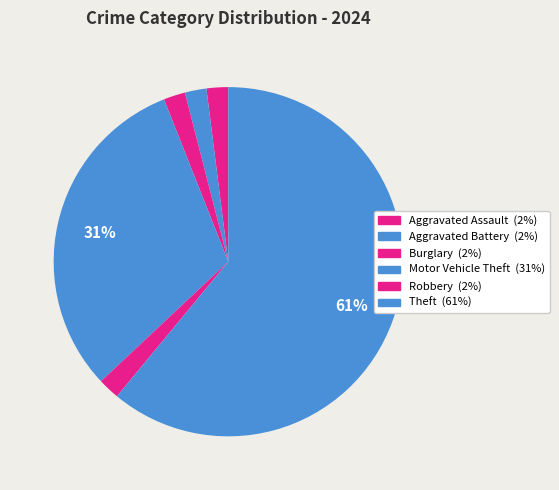

True or false: Robbery accounts for 1% of the total.

False